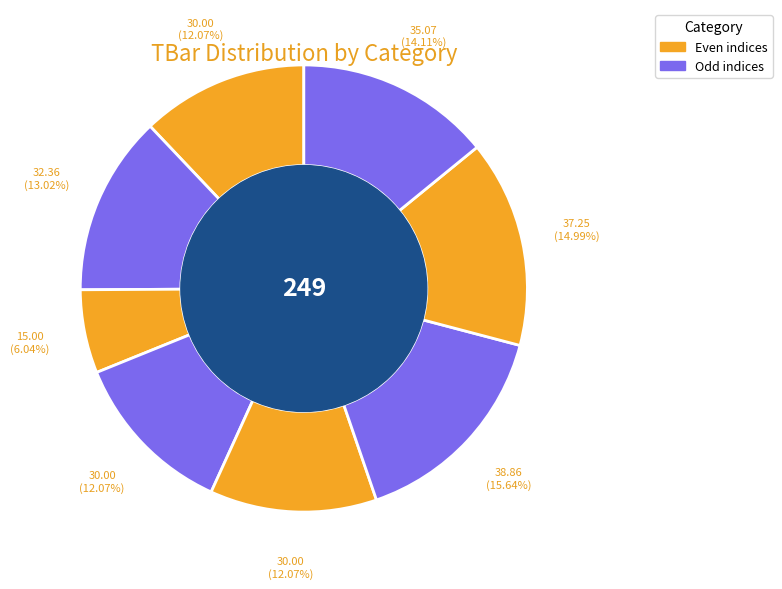

How many segments does this pie chart have?

8